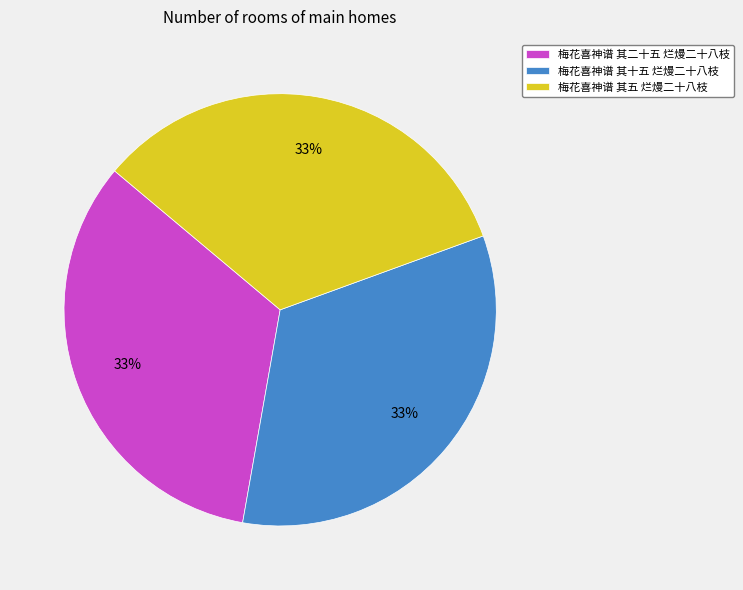

Does 梅花喜神谱 其十五 烂熳二十八枝 account for over 50% of the chart?

No